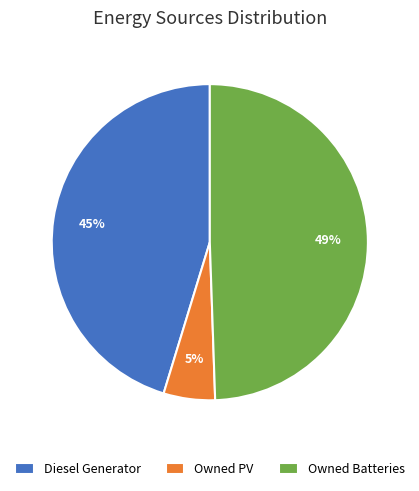

To the nearest percent, what percentage of the pie is Diesel Generator?

45%